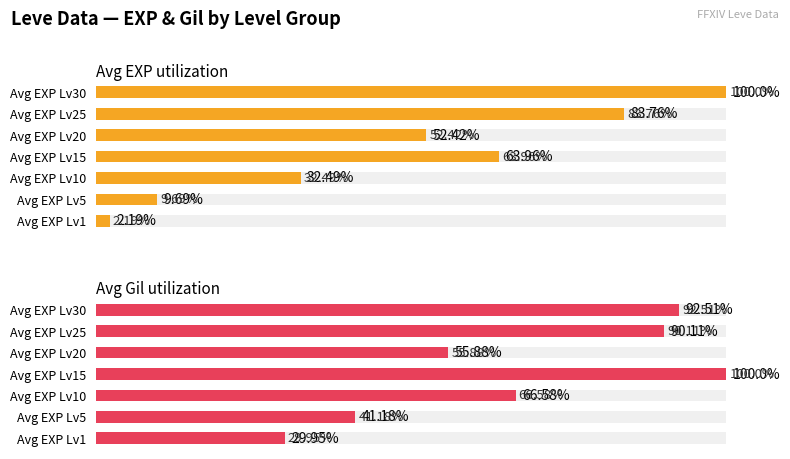

At Avg EXP Lv15, list the series in order from smallest to largest.

Avg EXP utilization, Avg Gil utilization